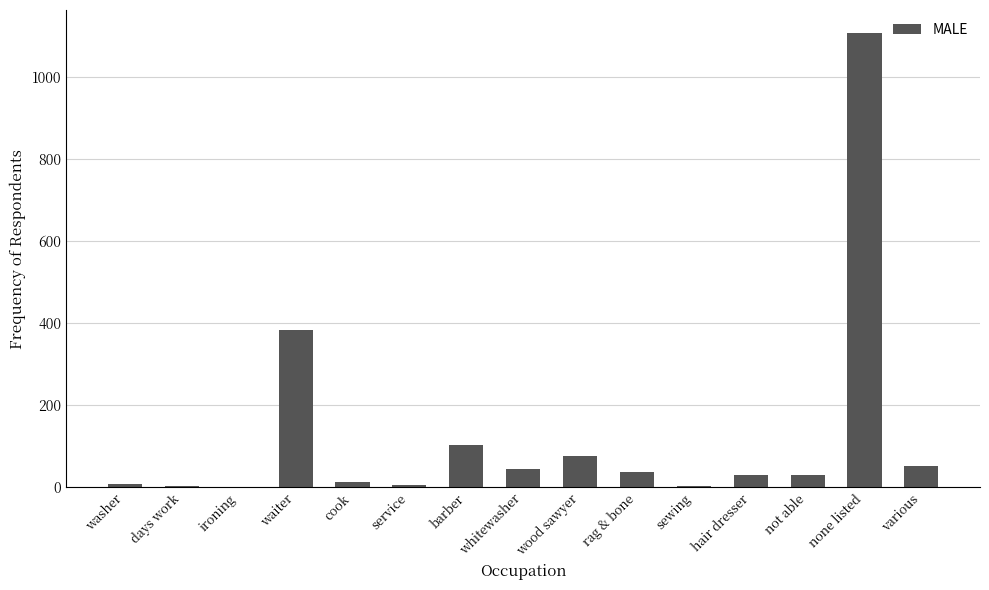

Which category has the highest value across all series?

none listed